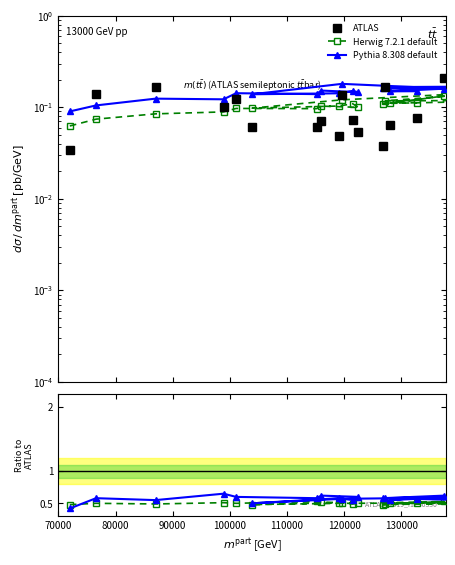

How many categories are shown in the chart?

20